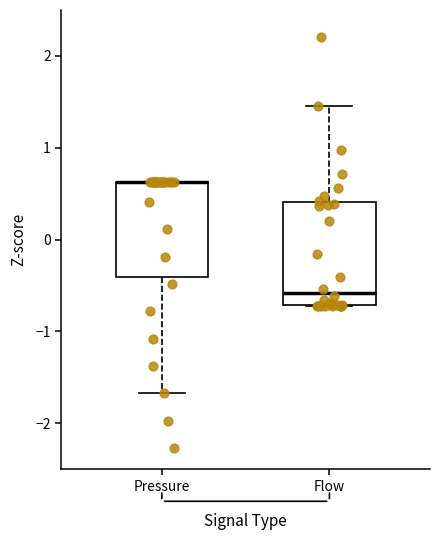

Reading left to right, read every box against the y-axis: the position of its median line, the range the box covers, and the ends of its whiskers. The values are not printed on the chart, so give them approximately, as read against the axis.

Pressure: median 0.6 (drawn on the box's upper edge), box -0.4 to 0.6, whiskers -1.7 to 0.6
Flow: median -0.6, box -0.7 to 0.4, whiskers -0.7 to 1.5